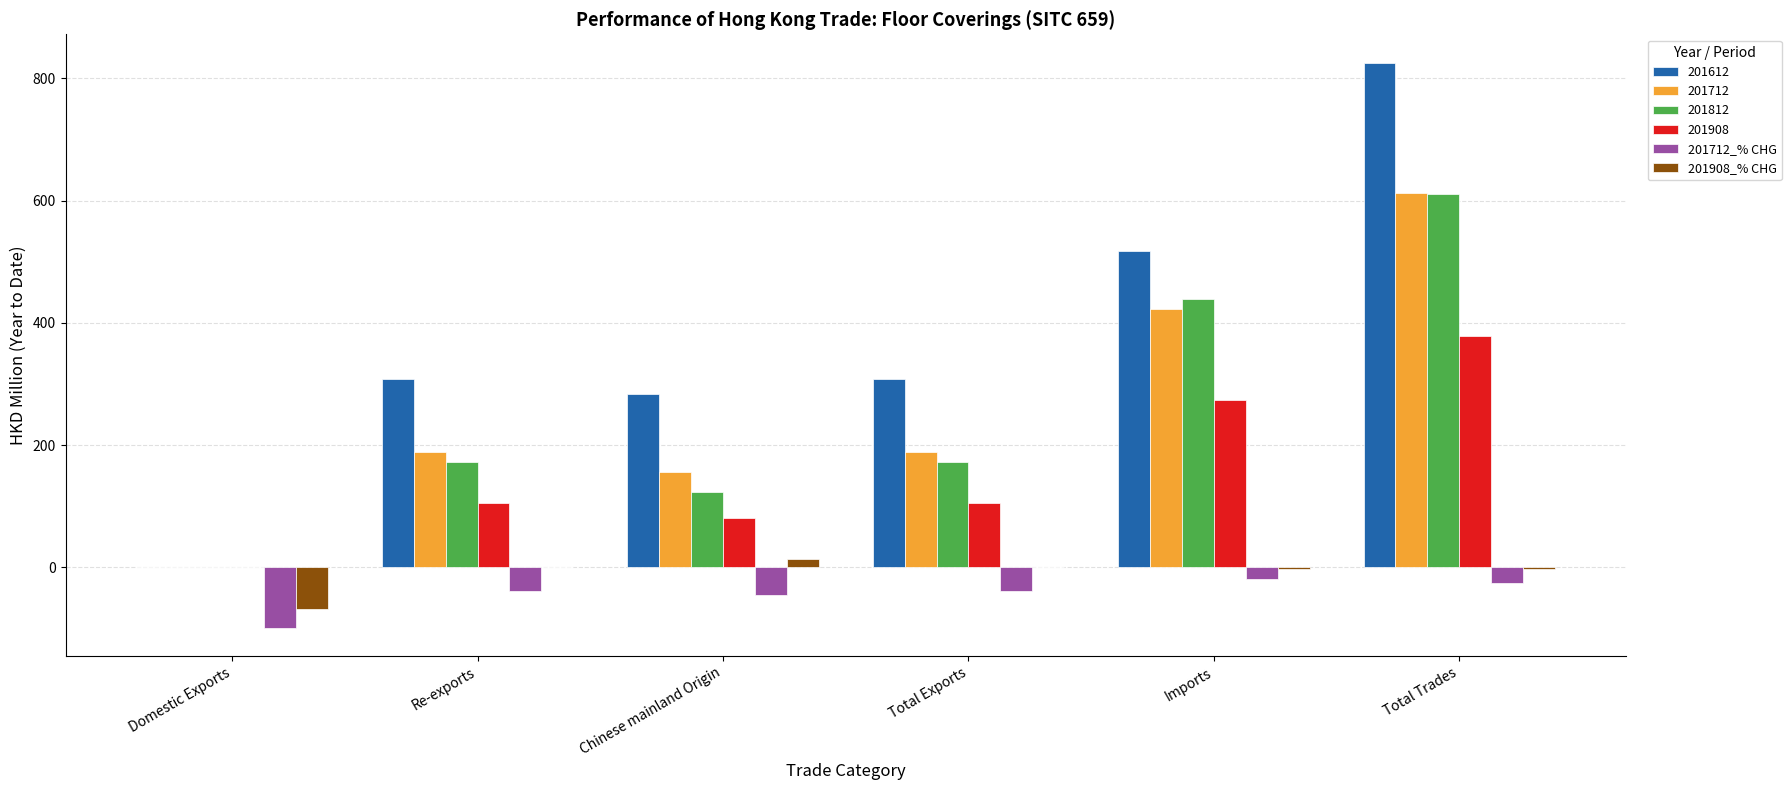

At which category is the sum across all series the highest?

Total Trades